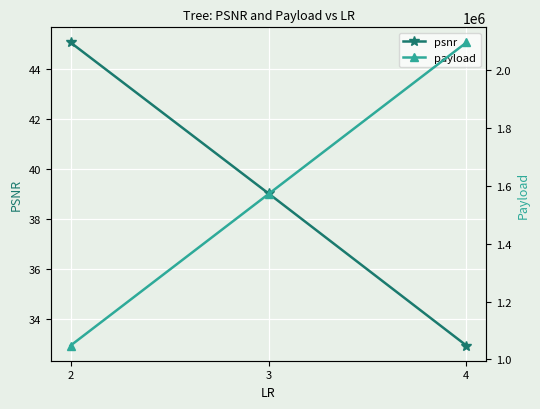

What is the value of the psnr point at the 3rd from the left?

33.0